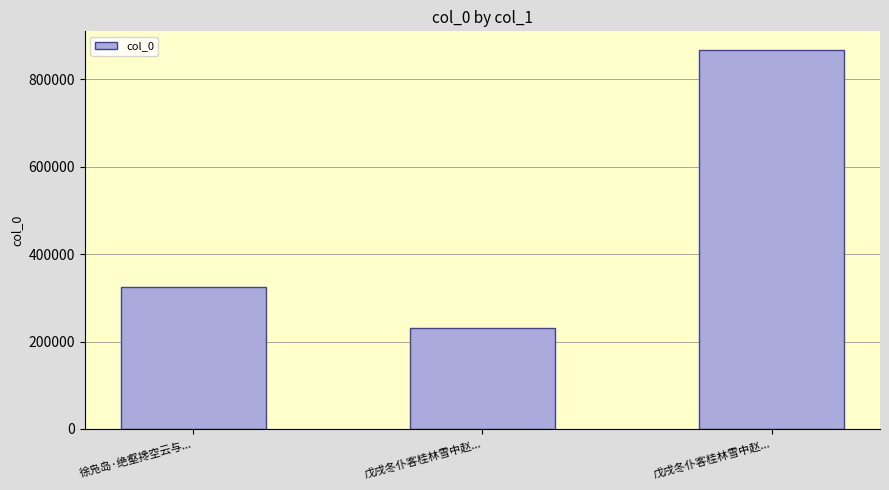

What value does the data have at 戊戌冬仆客桂林雪中赵..., to the nearest 10?

230280